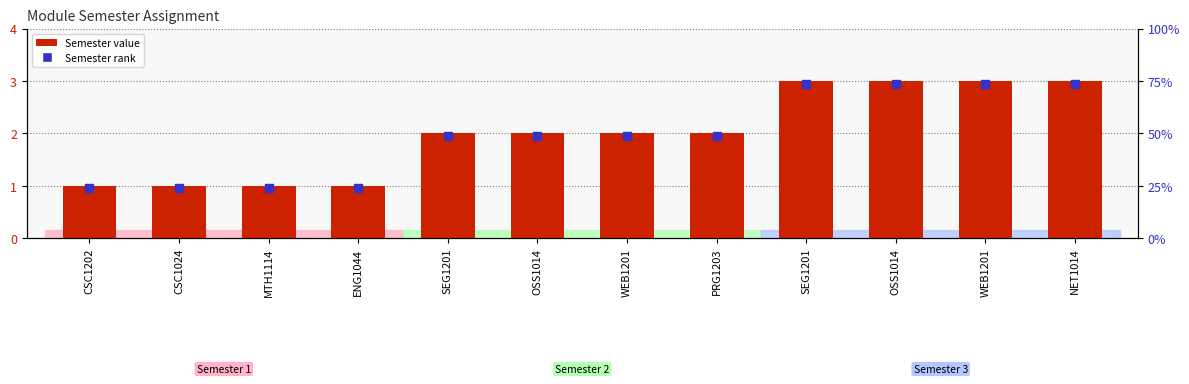

At which category is the sum across all series the highest?

SEG1201